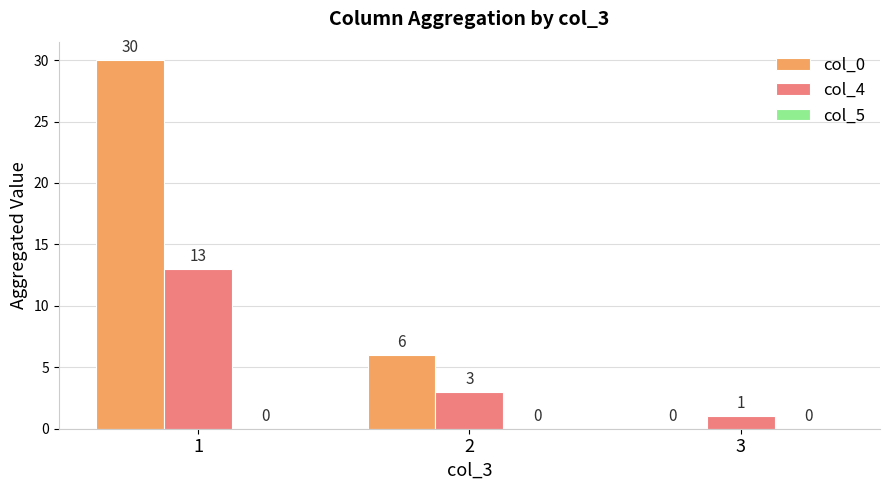

Is the value of col_4 at 3 greater than the value of col_0 at 3?

Yes